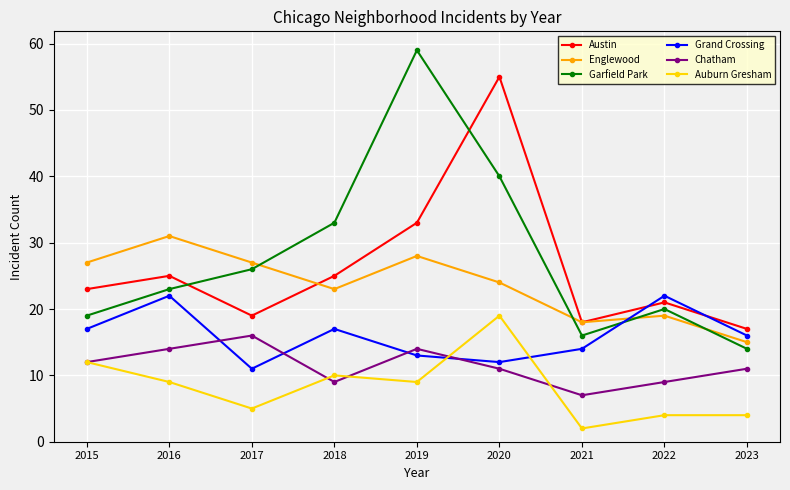

Which series has the widest spread of values?

Garfield Park